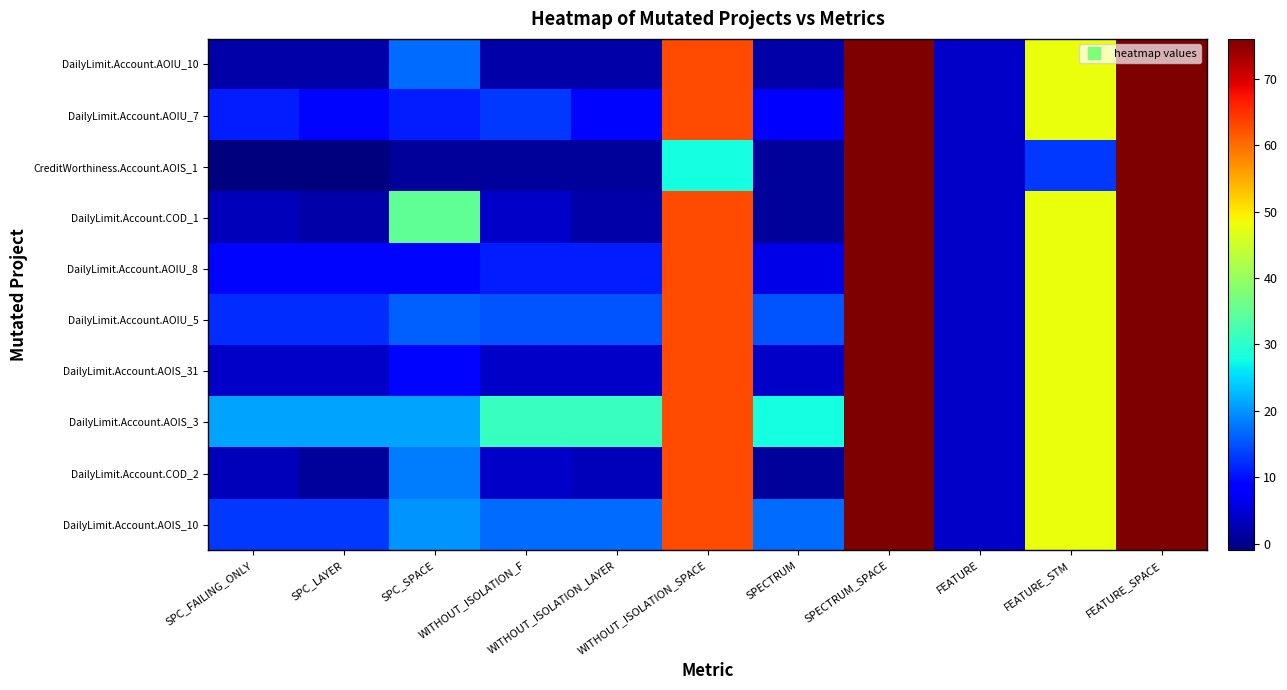

Which label corresponds to the largest value in the chart?

SPECTRUM_SPACE